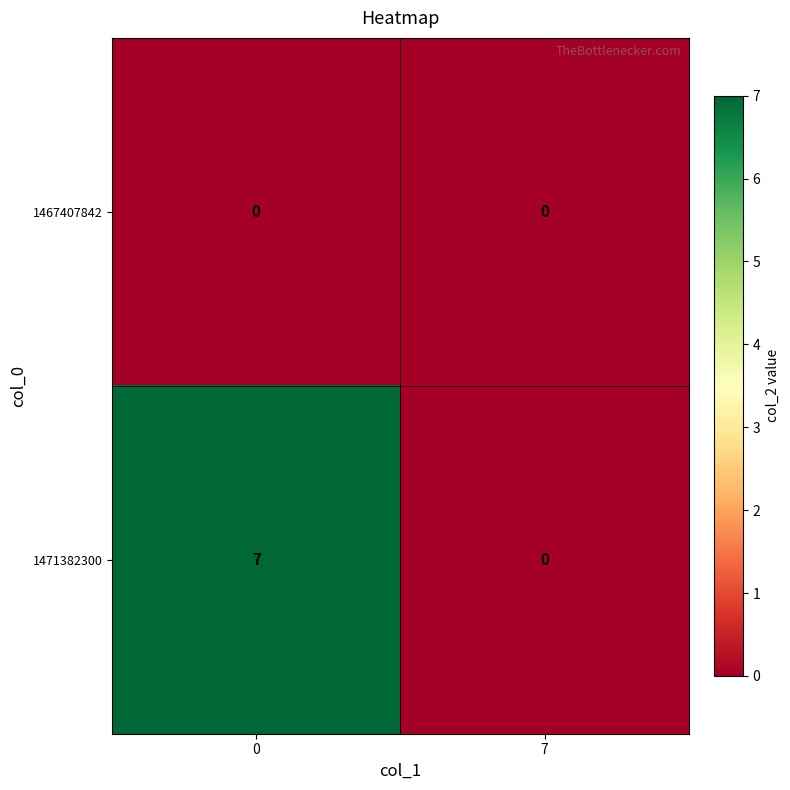

What is the difference between the maximum and minimum values in the 1471382300 series?

7